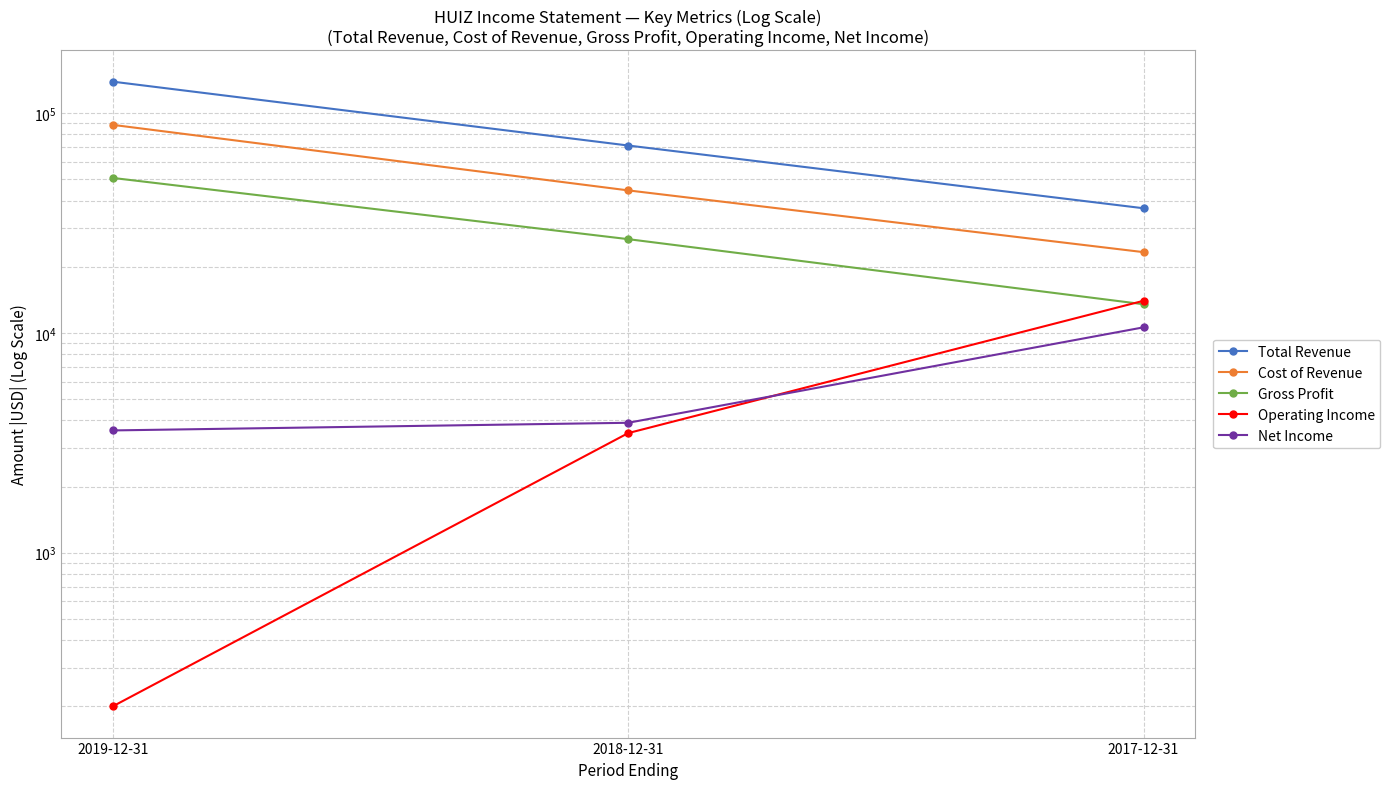

At which category is the sum across all series the highest?

2019-12-31